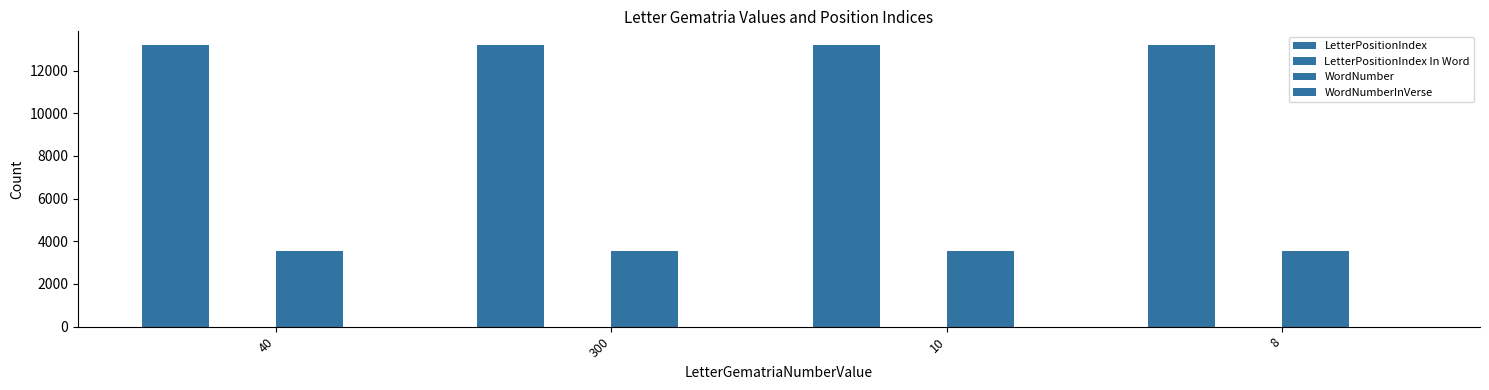

Count the number of data series in this chart.

4